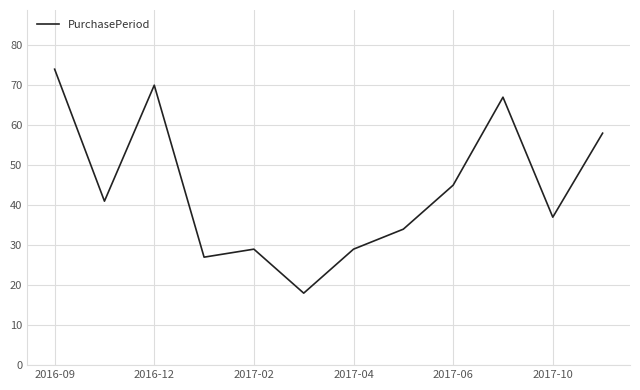

What is the smallest value displayed?

18